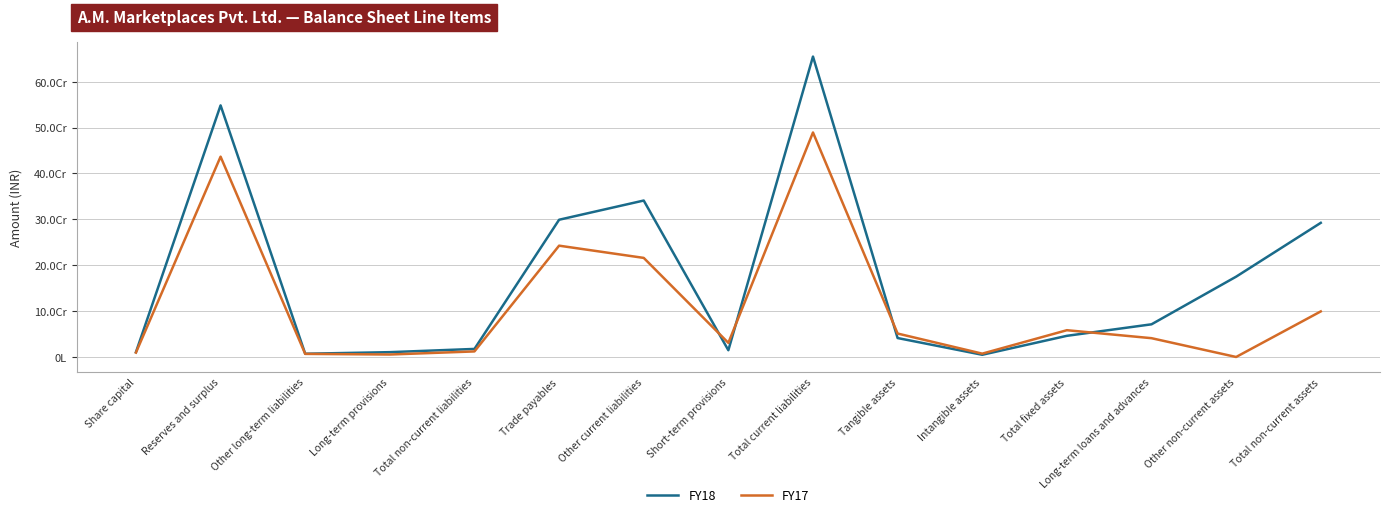

Does the chart display data point markers on the line(s)?

No